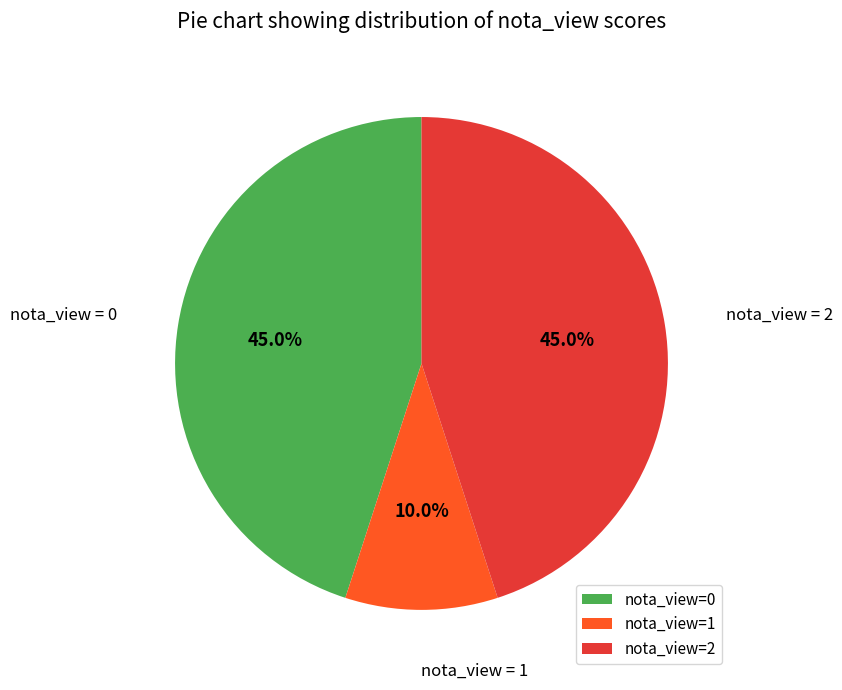

Does any single category account for the majority?

No